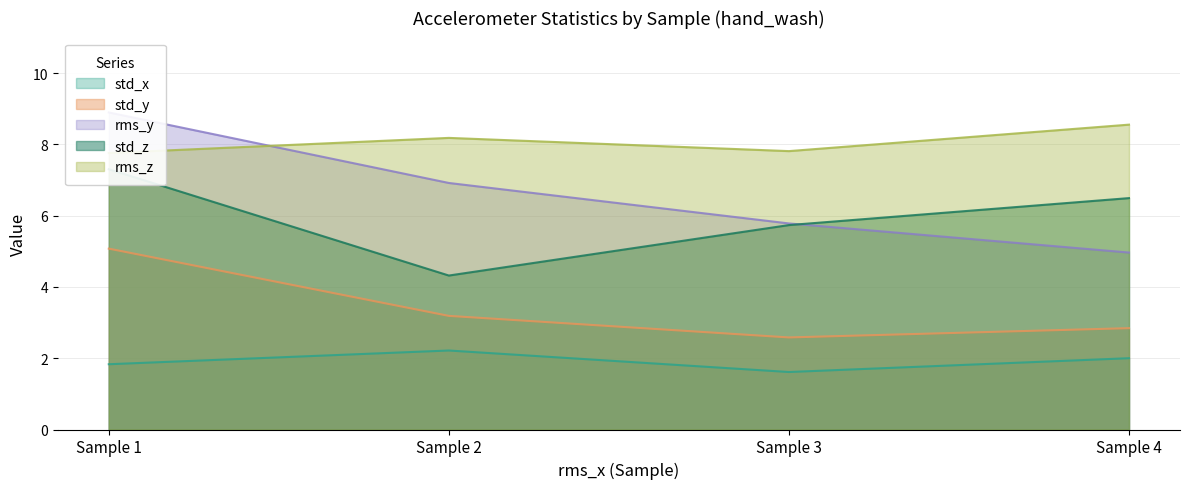

How many lines are shown in the chart?

5